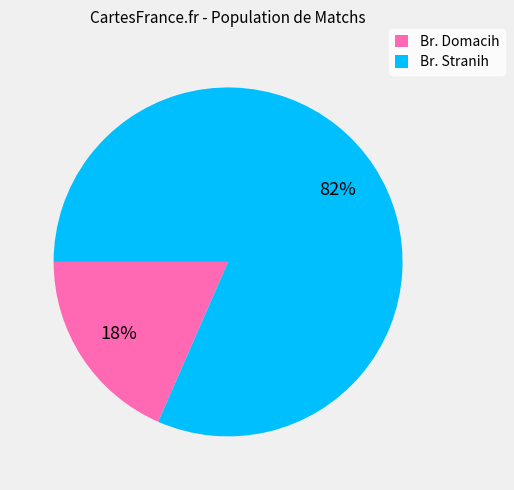

Count the number of slices in the pie.

2